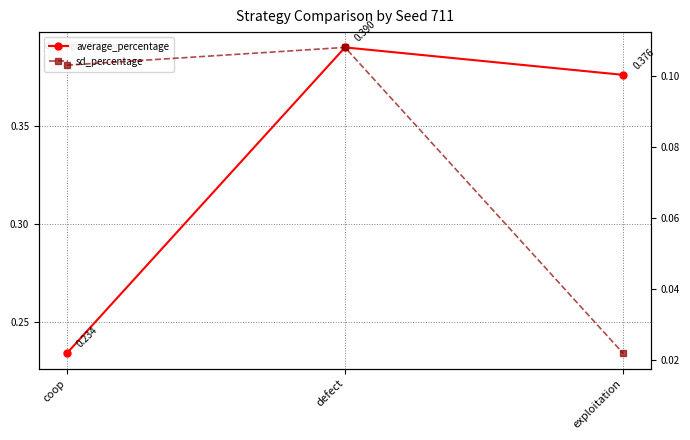

What is the approximate value of average_percentage at defect?

0.4